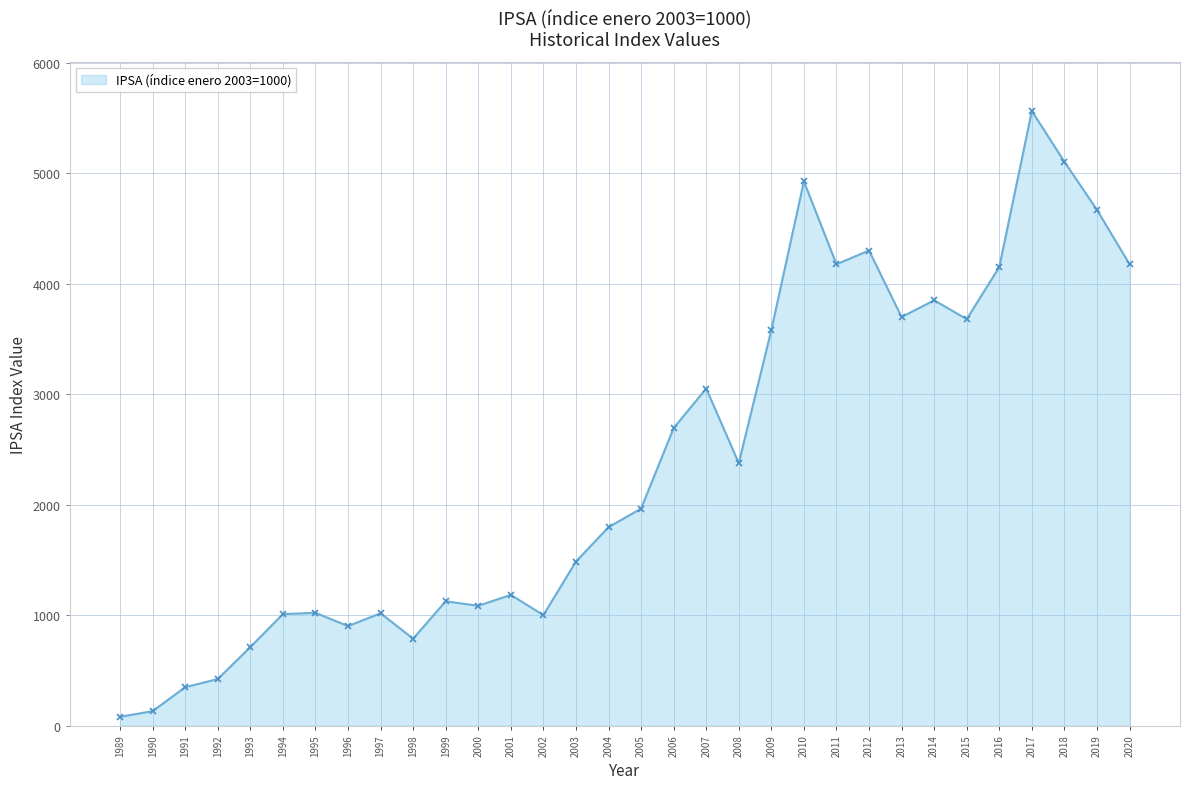

How many values exceed 1964?

16